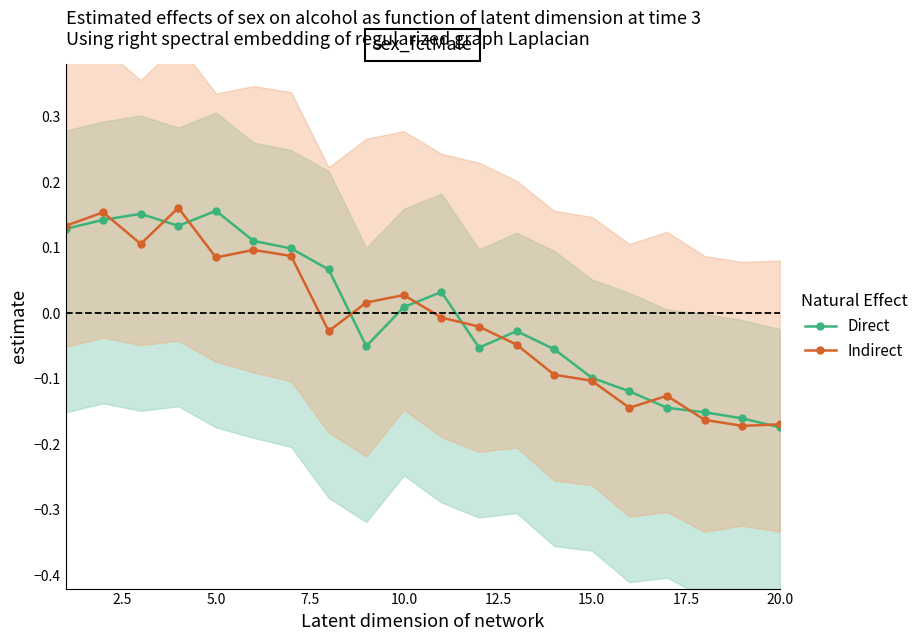

How many intersections are there between Indirect and Direct?

10